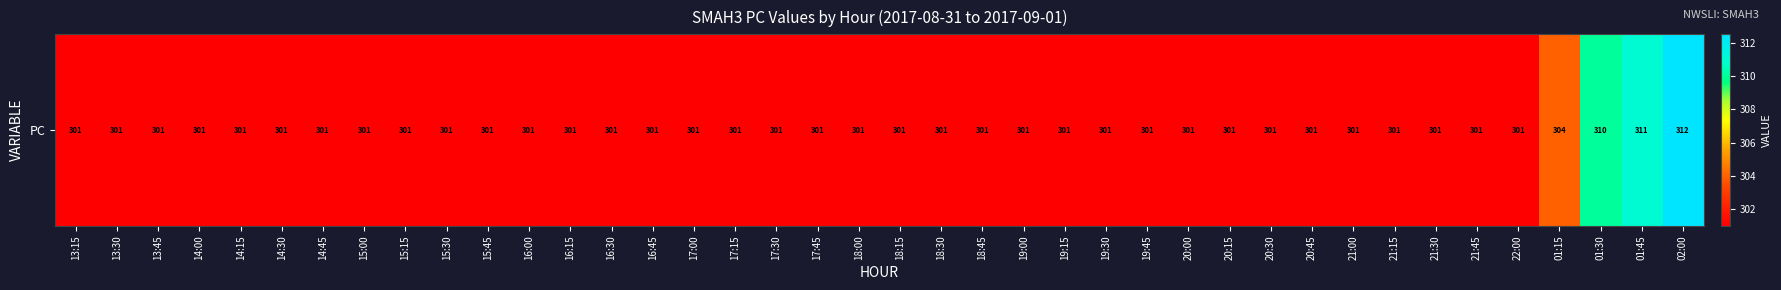

What is the ratio of the value at 20:45 to the value at 21:30?

1.0